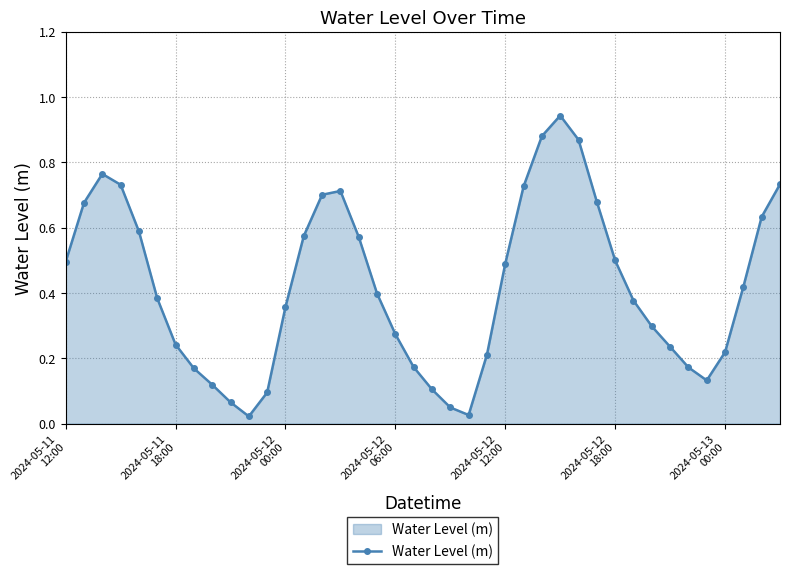

How many interior local peaks (higher than both neighbors) does the data have?

3